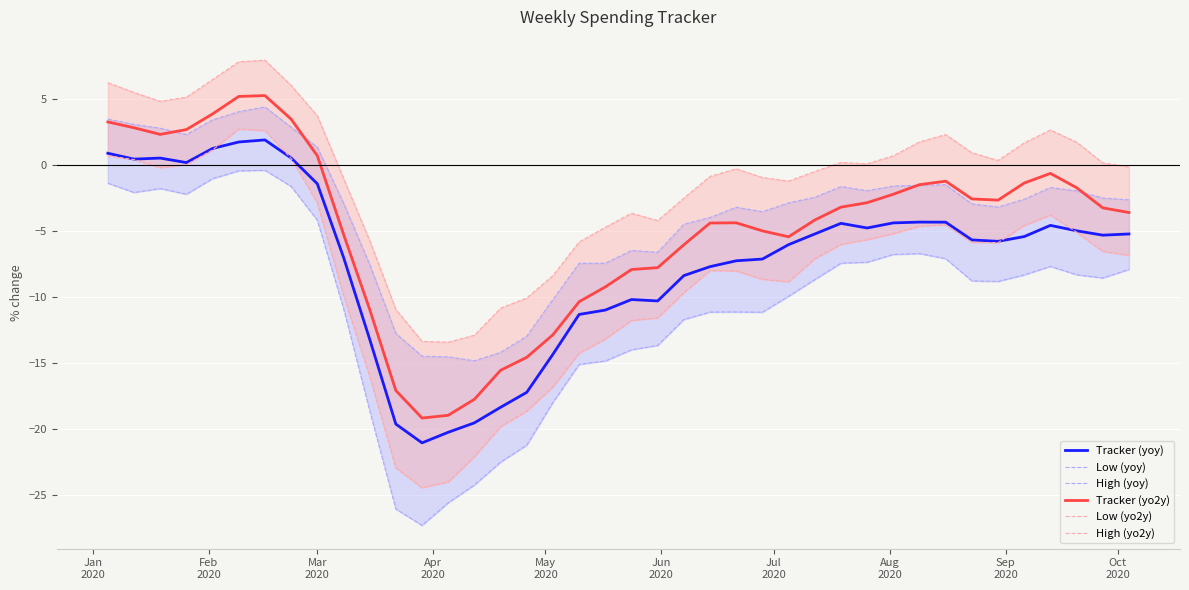

What is the highest value of the Tracker (yoy) series?

1.9